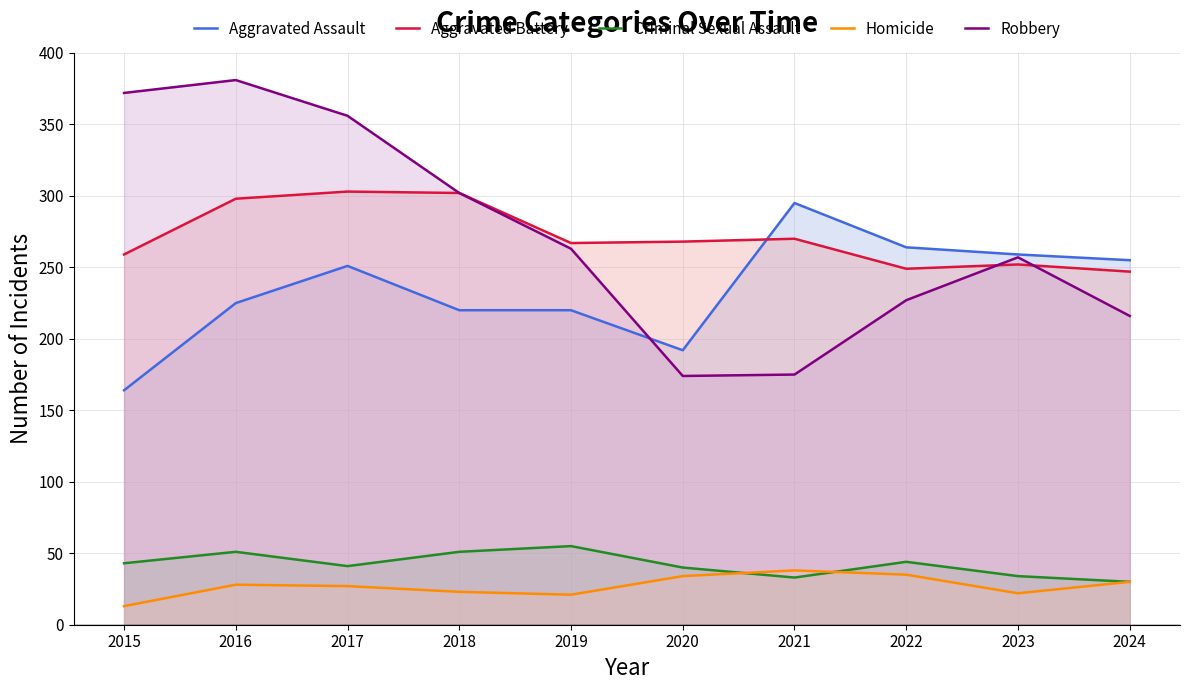

Which series has the widest spread of values?

Robbery